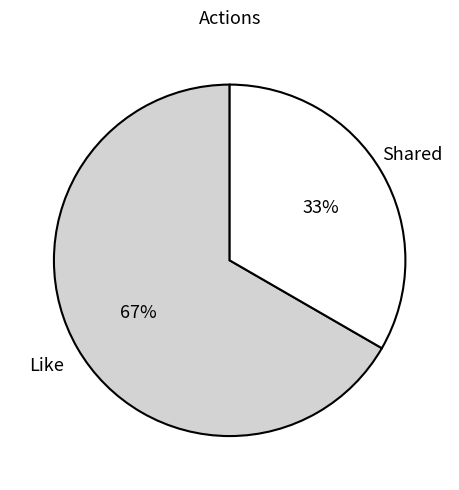

Between Like and Shared, which is larger?

Like